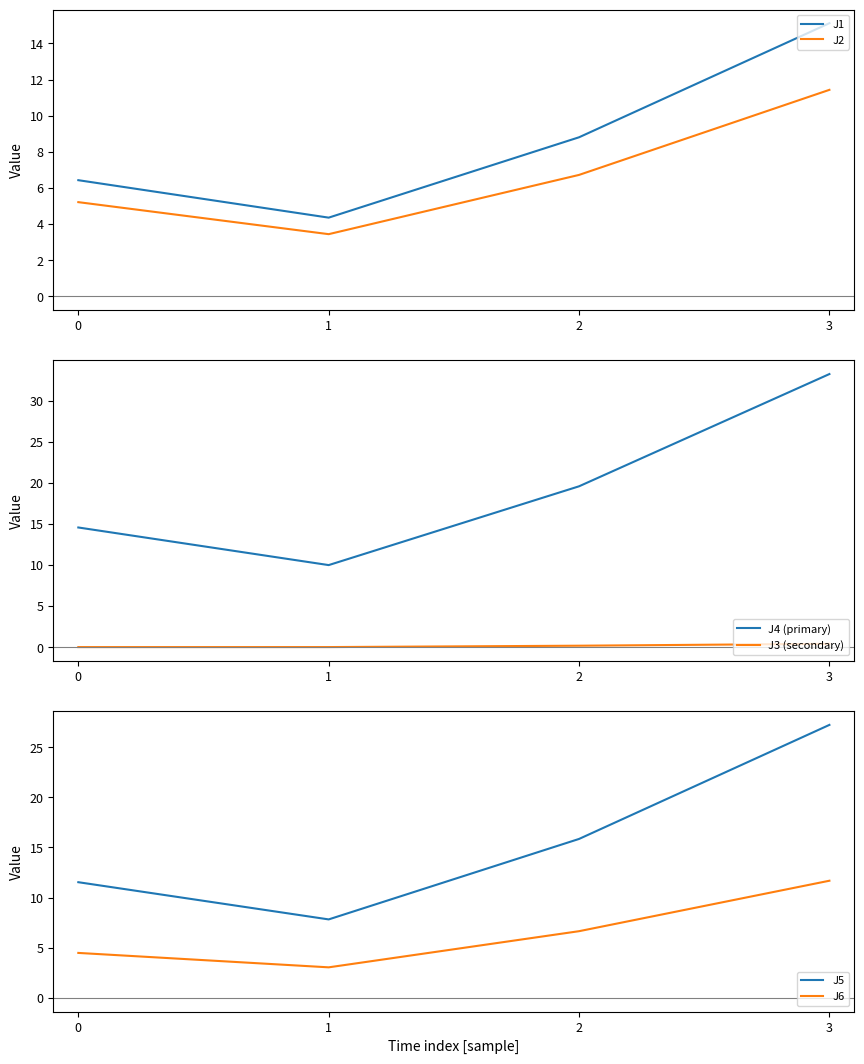

Which series has the largest total across all categories?

J4 (primary)